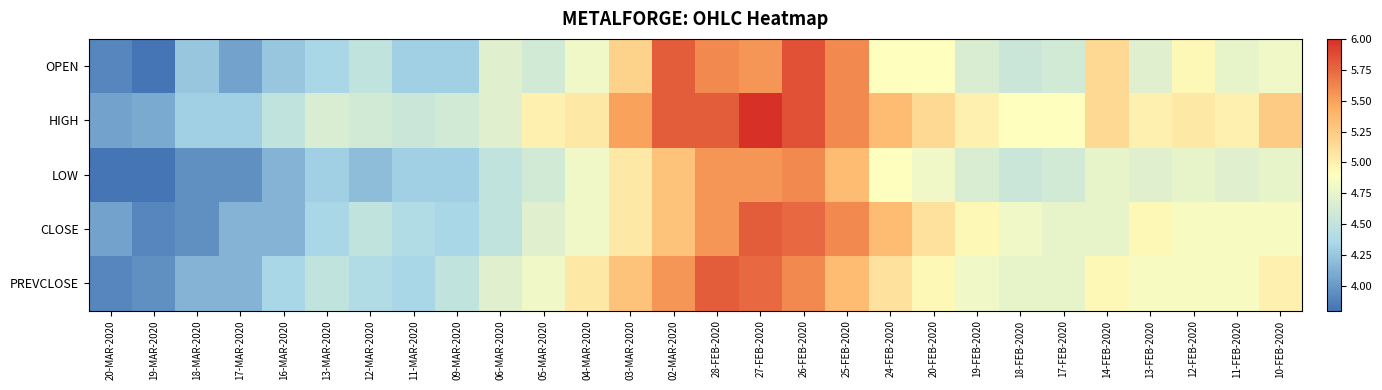

What is the spread (max minus min) of values at 11-FEB-2020?

0.3